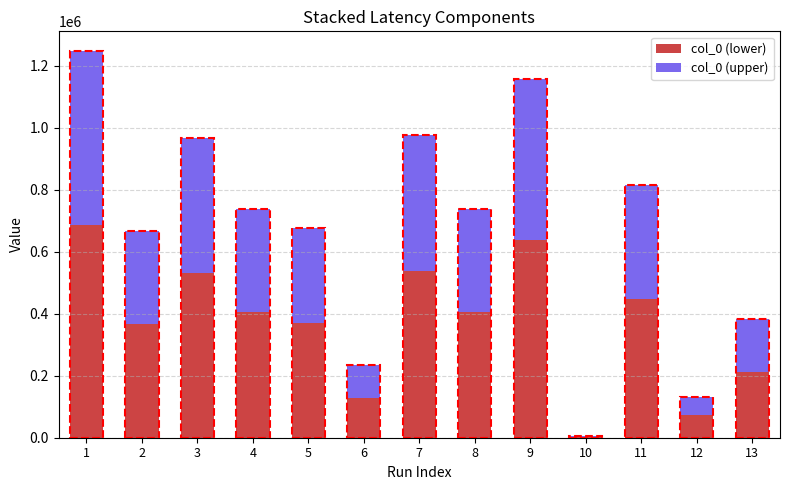

What is the maximum value for col_0 (lower)?

687007.8